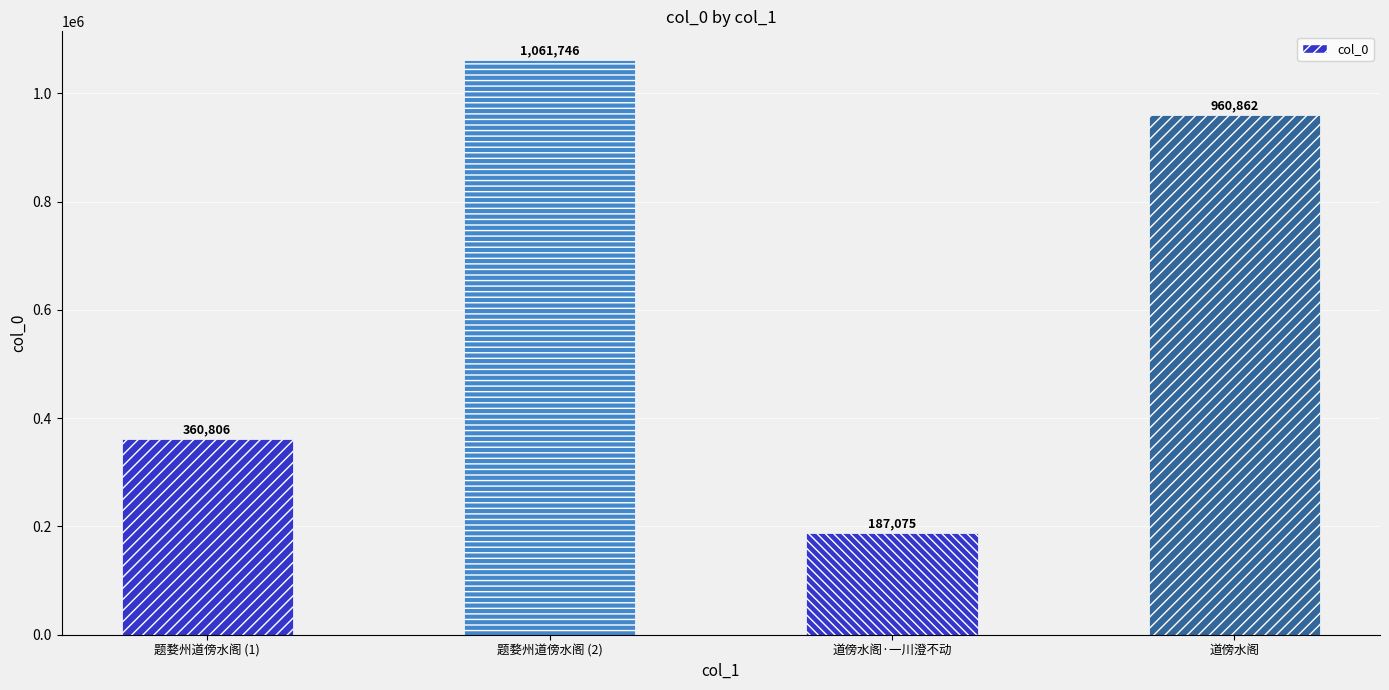

What is the change in value from 题婺州道傍水阁 (2) to 道傍水阁?

-100884